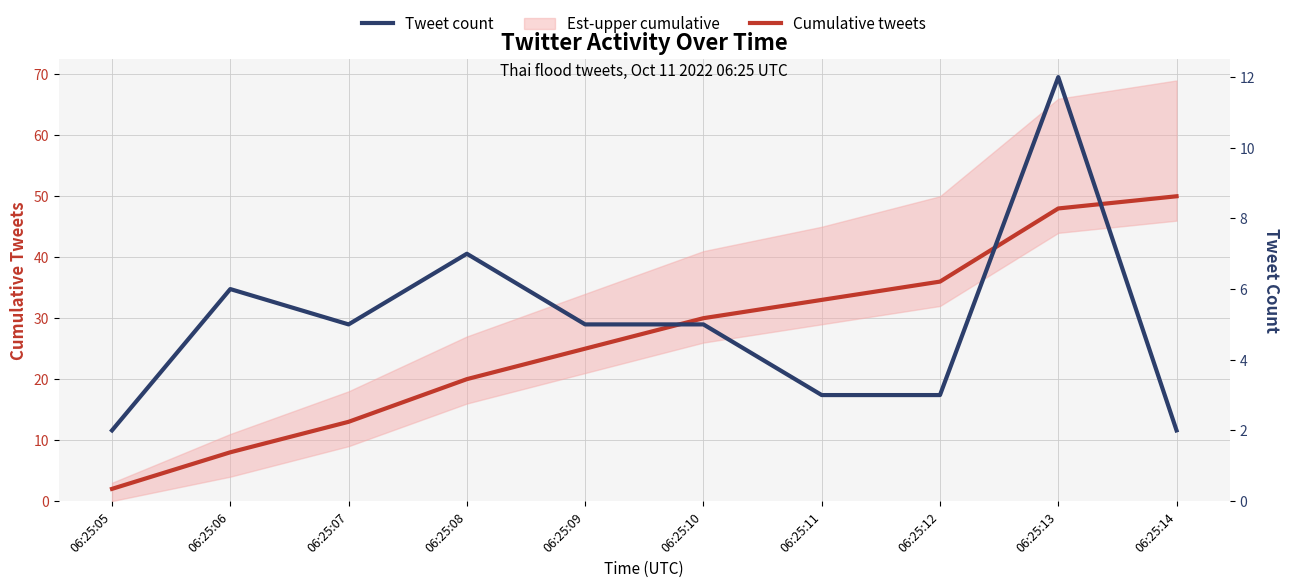

The value of Cumulative tweets at 06:25:06 is 8. True or false?

True